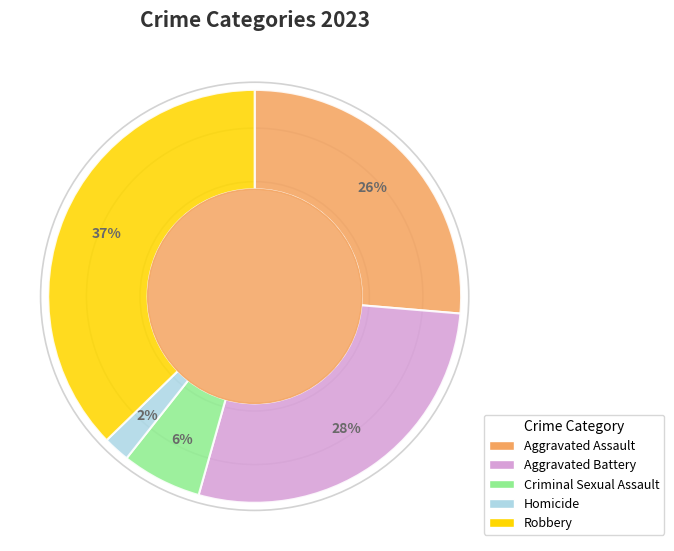

To the nearest percent, what is the average slice percentage?

20%